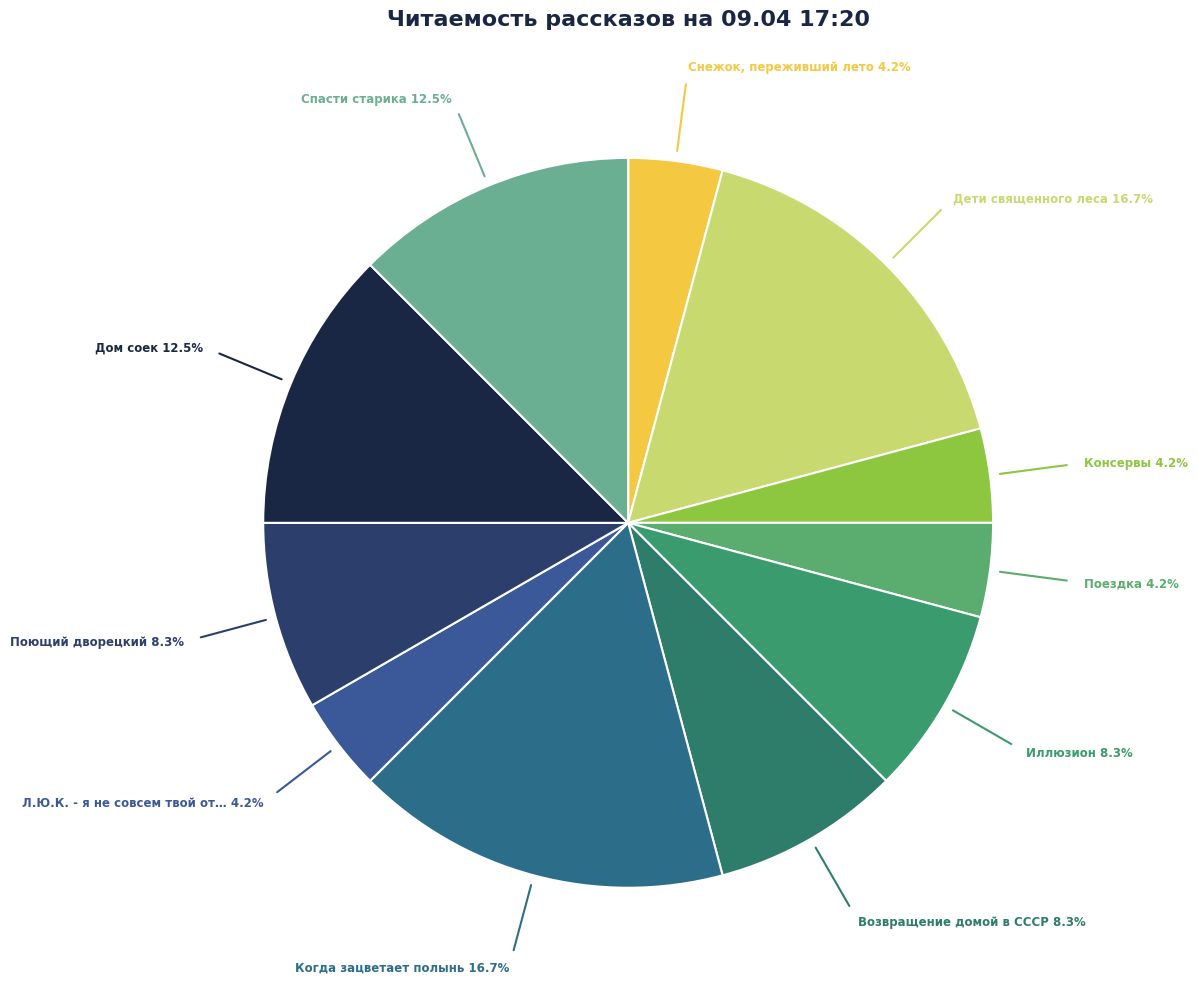

Count the number of slices in the pie.

11